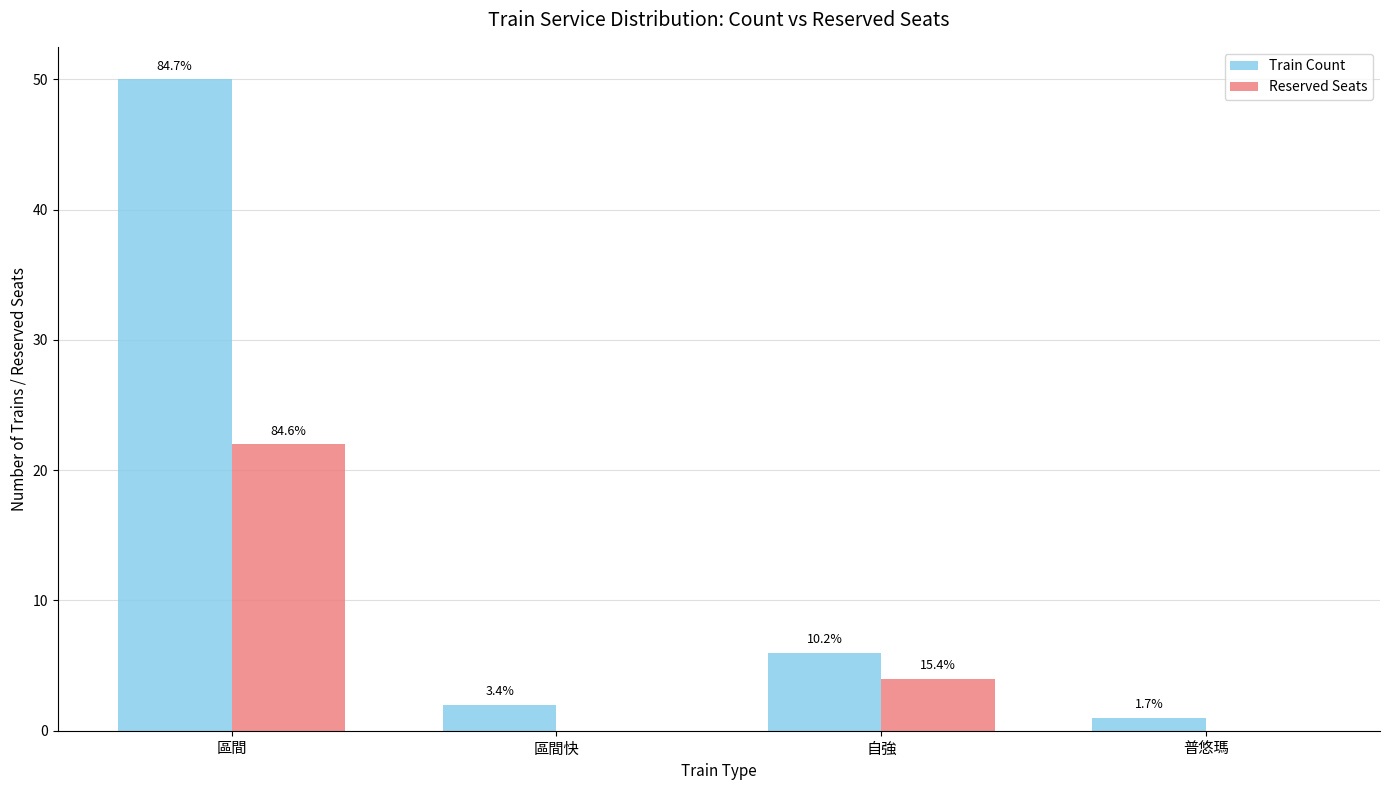

The value of Train Count at 區間快 is 1. True or false?

False